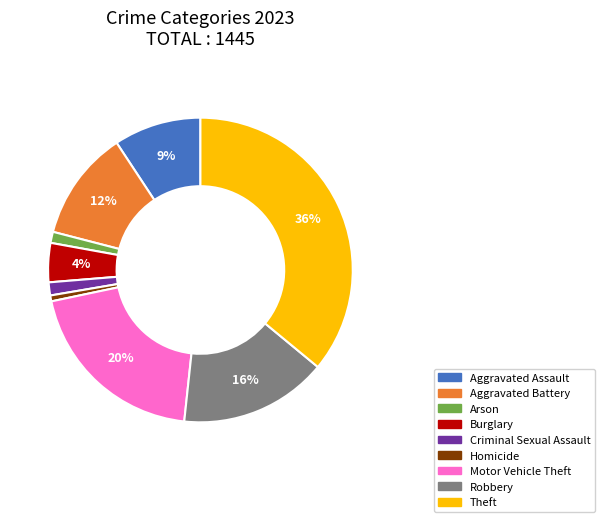

How many segments does this pie chart have?

9